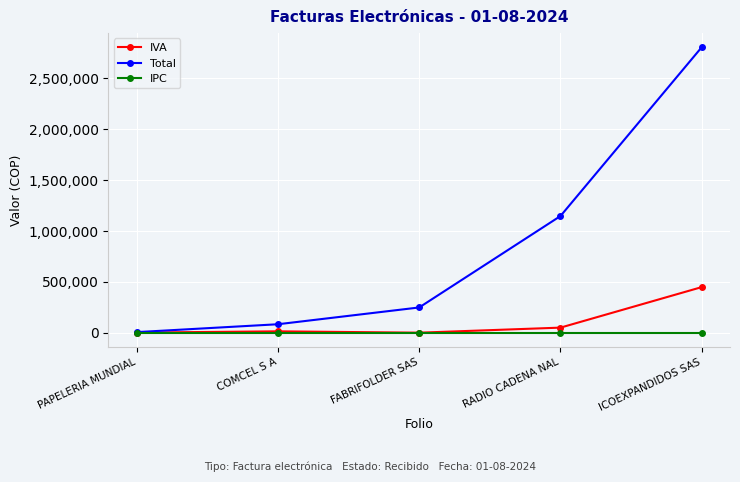

List the labels in order of Total value, smallest first.

PAPELERIA MUNDIAL, COMCEL S A, FABRIFOLDER SAS, RADIO CADENA NAL, ICOEXPANDIDOS SAS